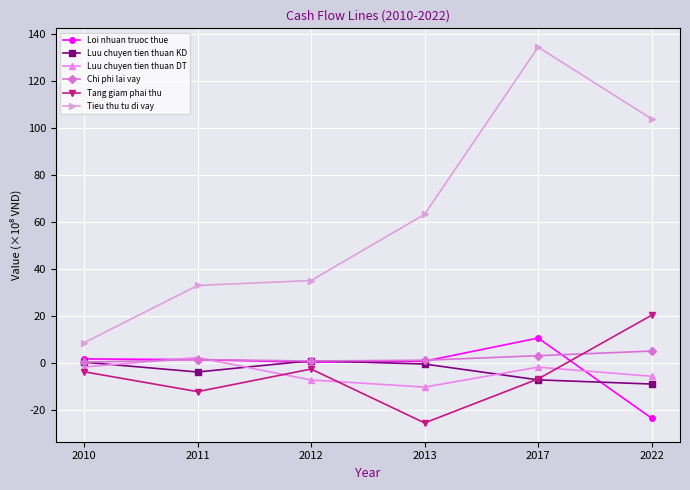

True or false: Luu chuyen tien thuan KD has more than 0 points higher than both neighbors.

True